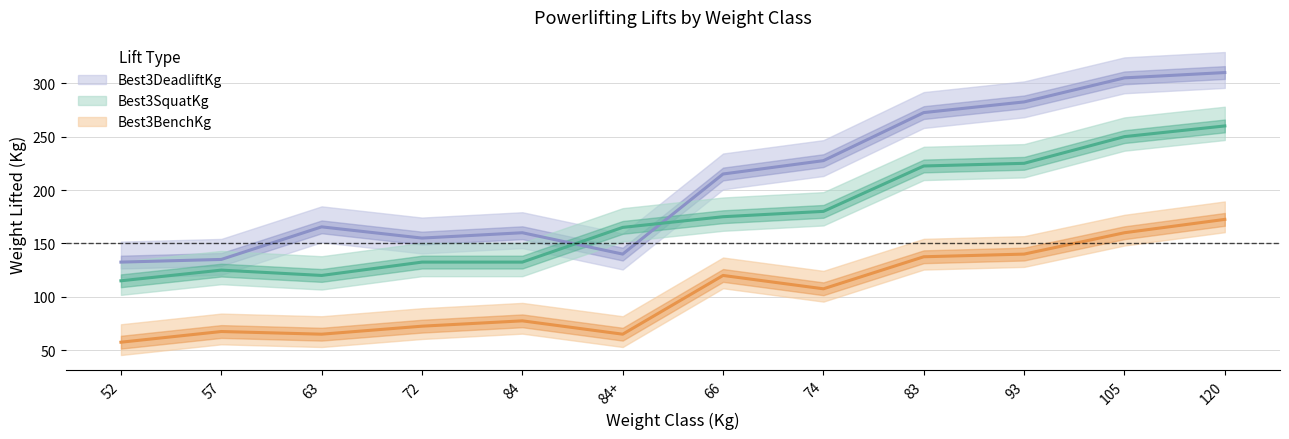

What is the difference between the maximum and minimum values in the Best3SquatKg series?

145.0